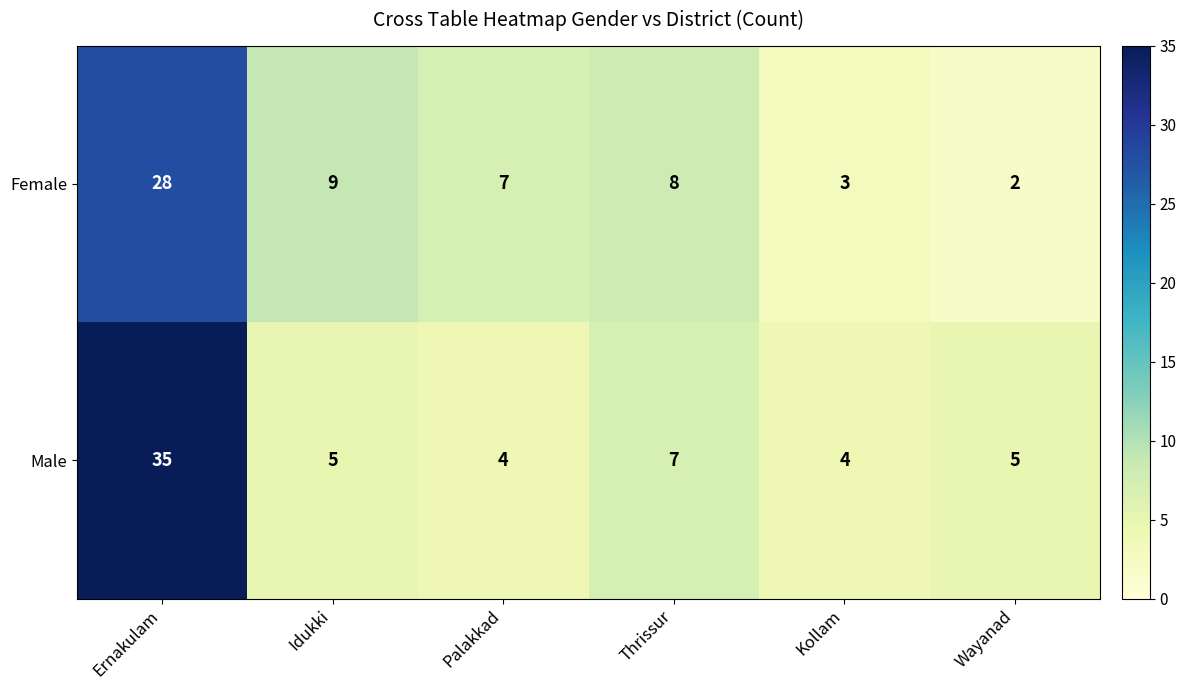

Which series has the largest range (max minus min)?

Male